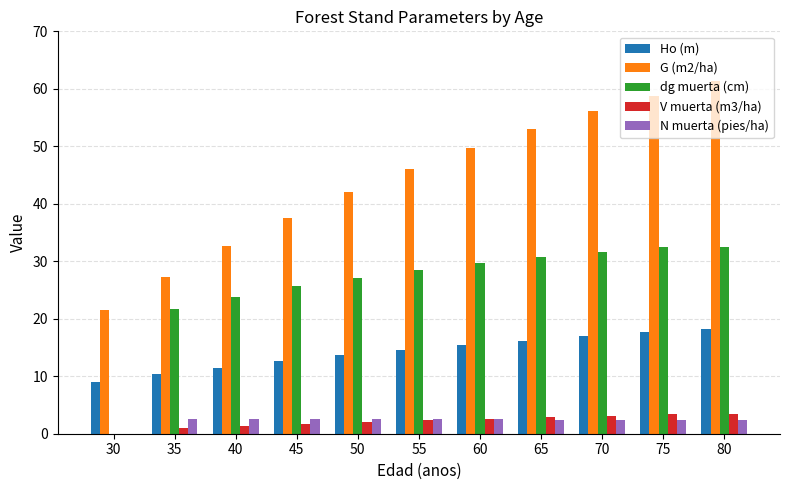

True or false: V muerta (m3/ha) has a value of 3.4 at 80.

True